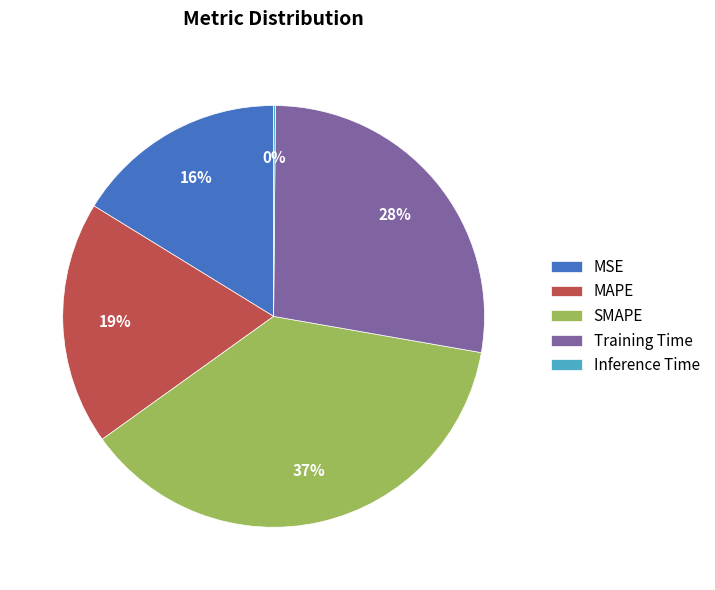

Does MAPE represent more than half of the total?

No